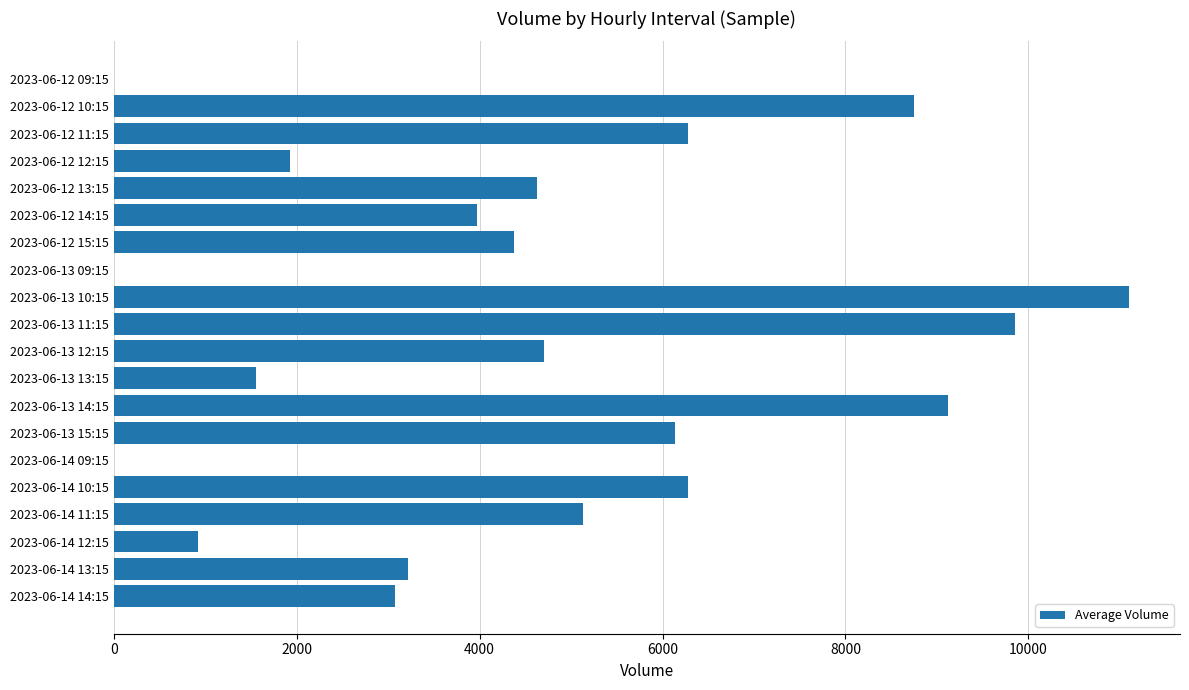

Are the bars horizontal?

Yes